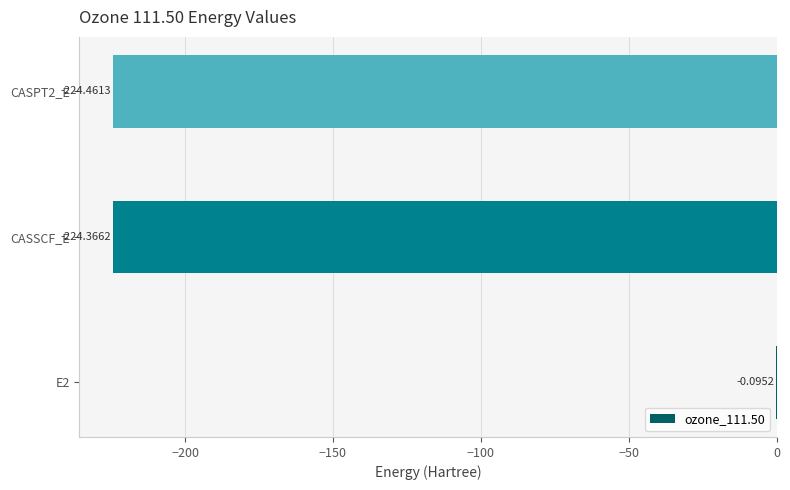

Between CASSCF_E and CASPT2_E, which is larger?

CASSCF_E